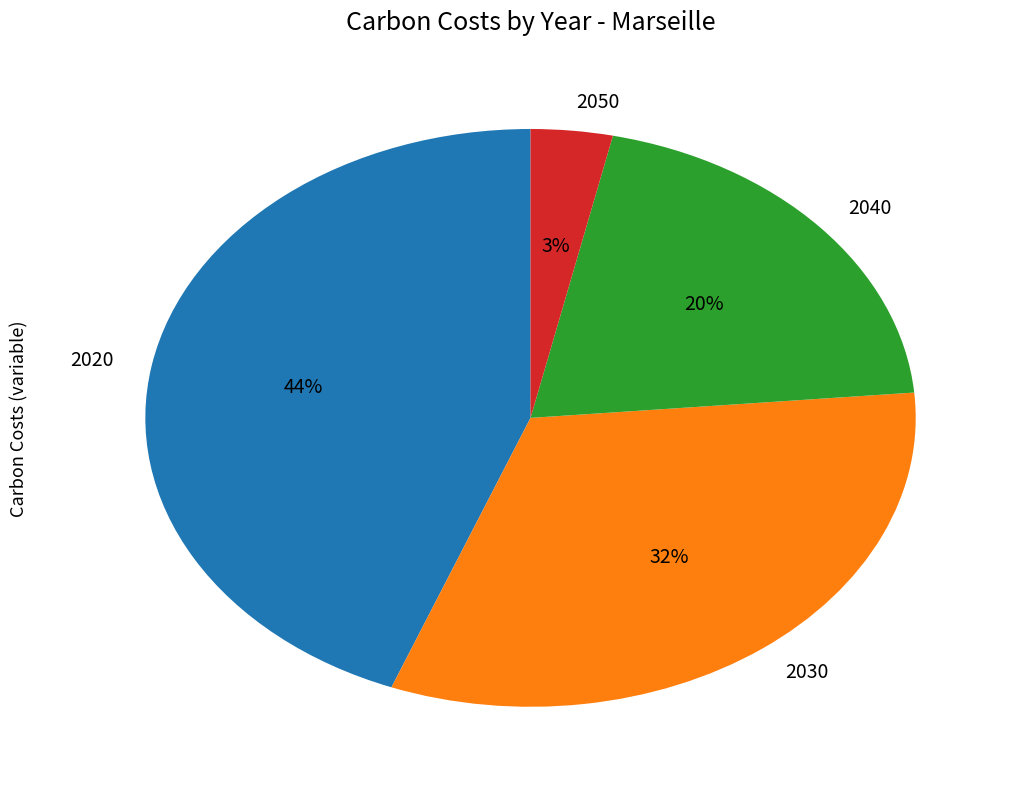

Is 2030 the majority of the pie?

No